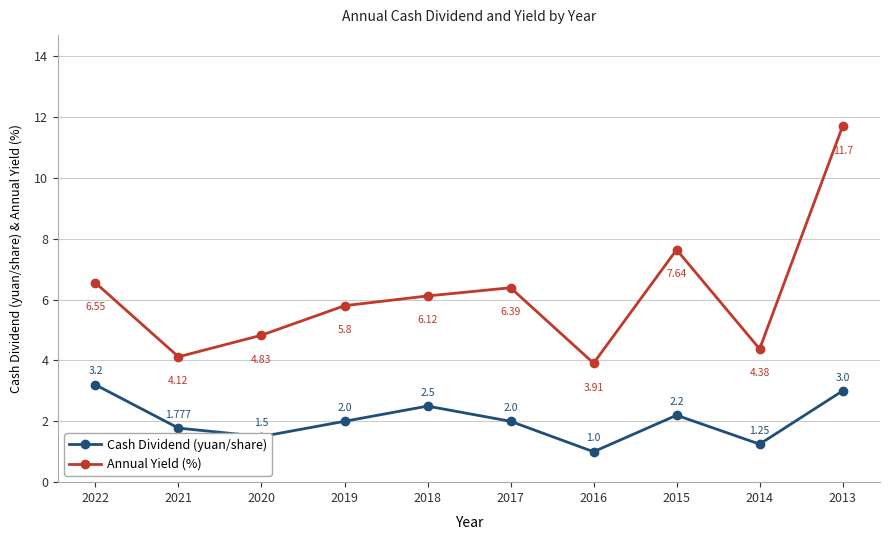

What is the sum of all Cash Dividend (yuan/share) values?

20.4